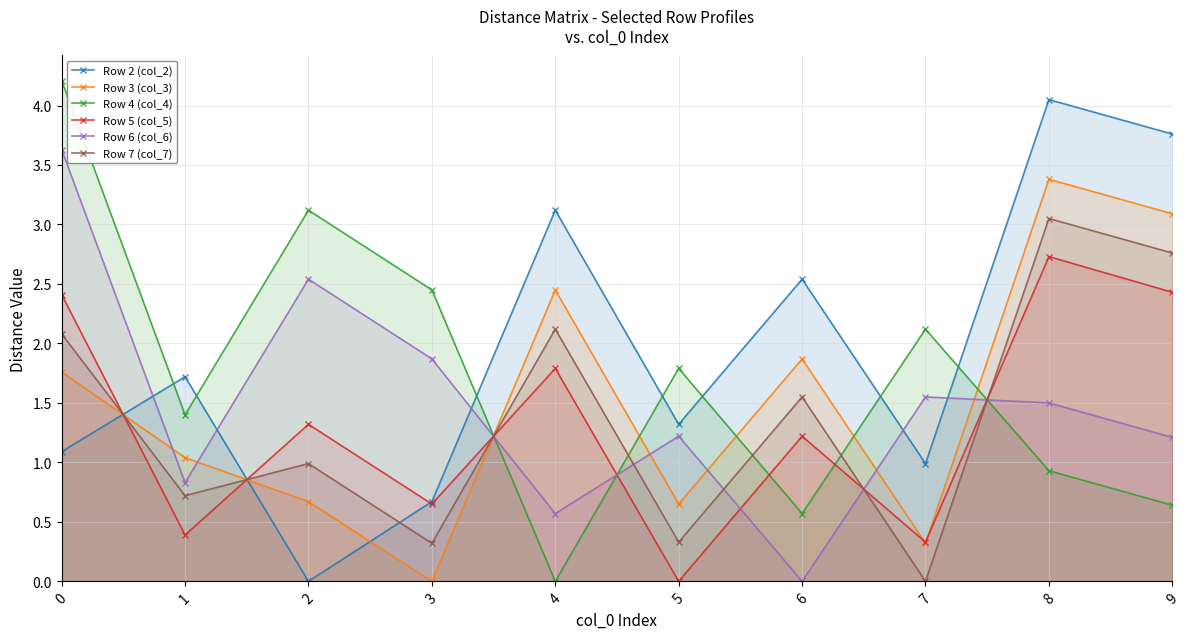

How many interior local valleys does the Row 5 (col_5) series have?

4